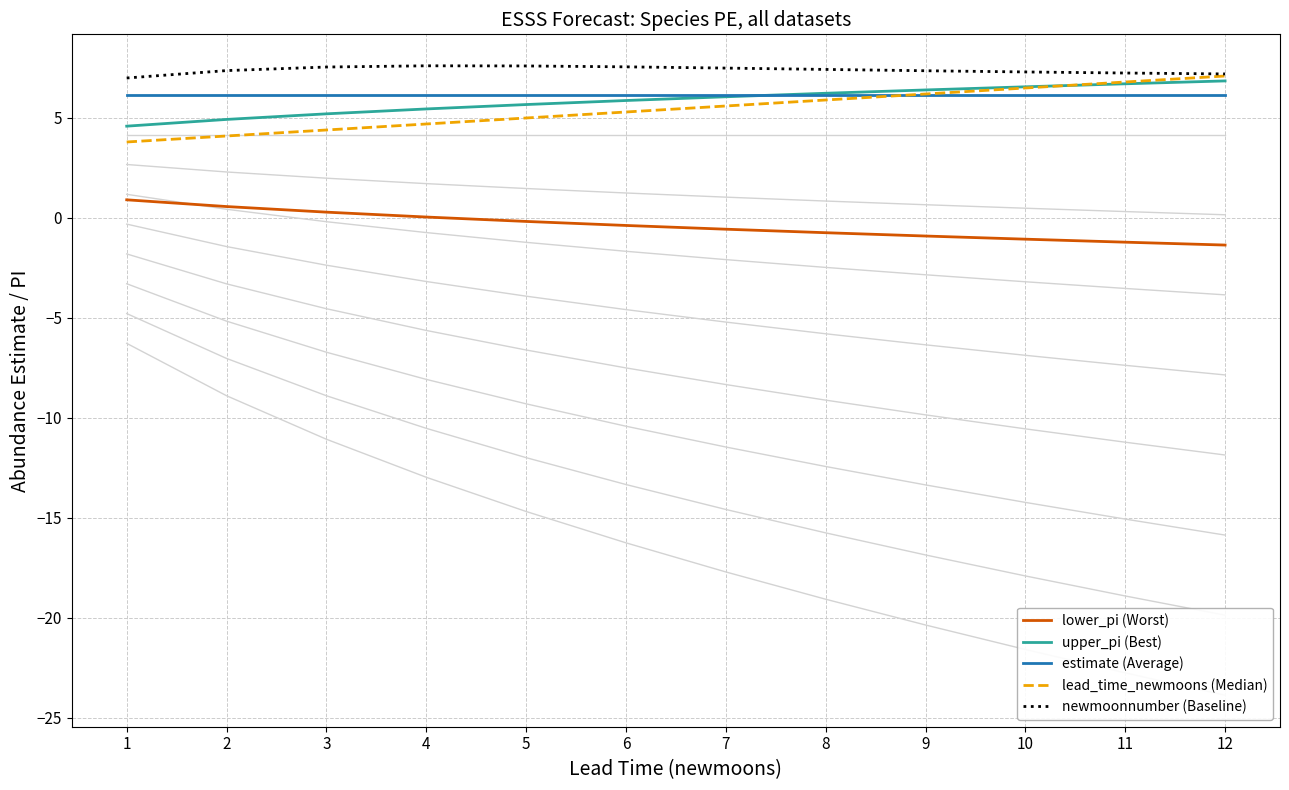

What are all the series names shown in the legend?

lower_pi (Worst), upper_pi (Best), estimate (Average), lead_time_newmoons (Median), newmoonnumber (Baseline)